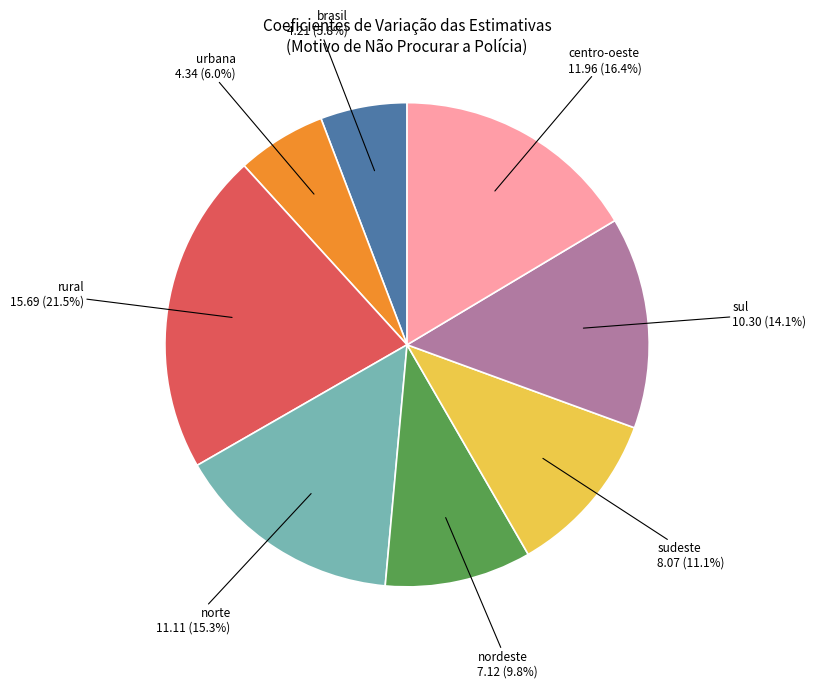

Does any single category account for the majority?

No